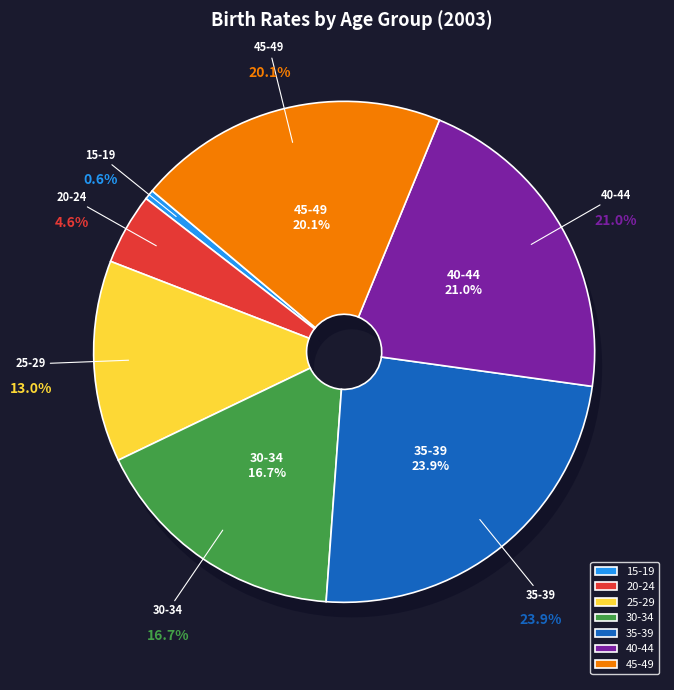

To the nearest percent, what percentage of the pie is 20-24?

5%